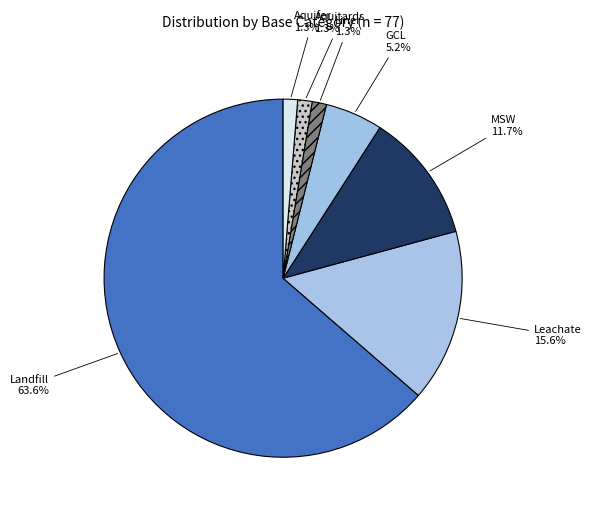

Is it true that GCL is 14% of the pie?

False